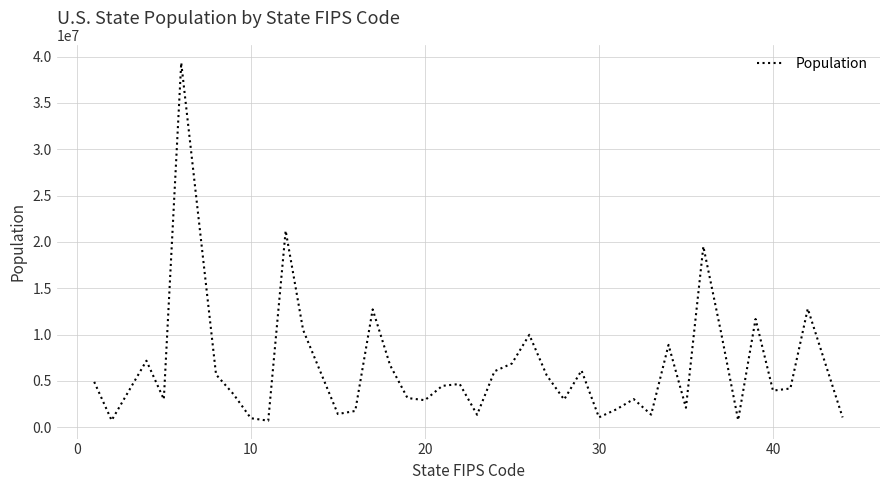

What is the difference between the maximum and minimum values?

38644049